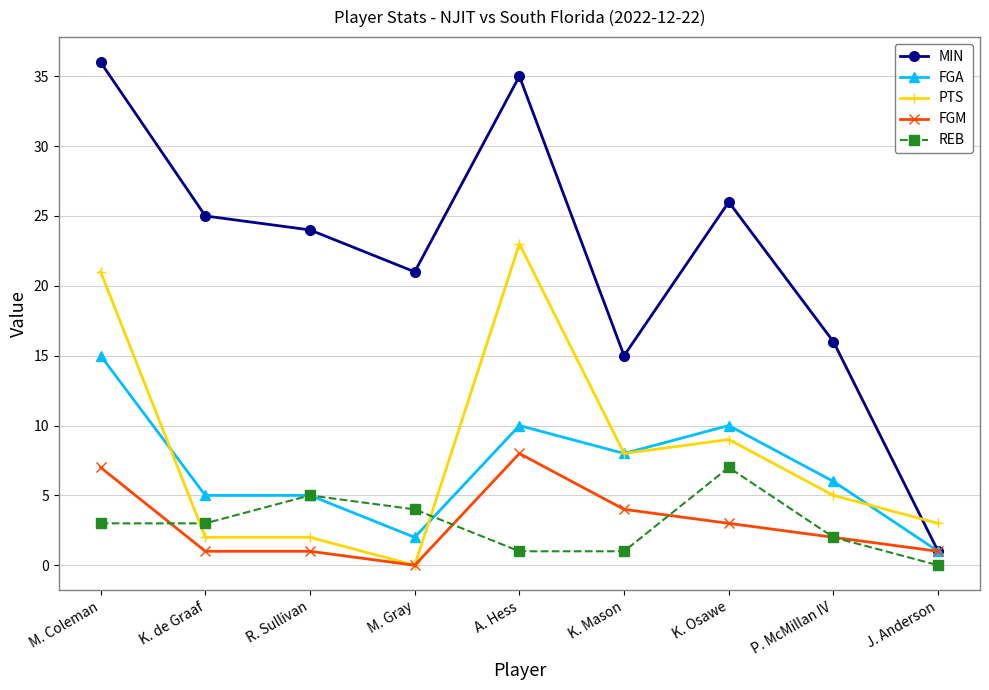

True or false: FGA has a value of 5 at K. de Graaf.

True